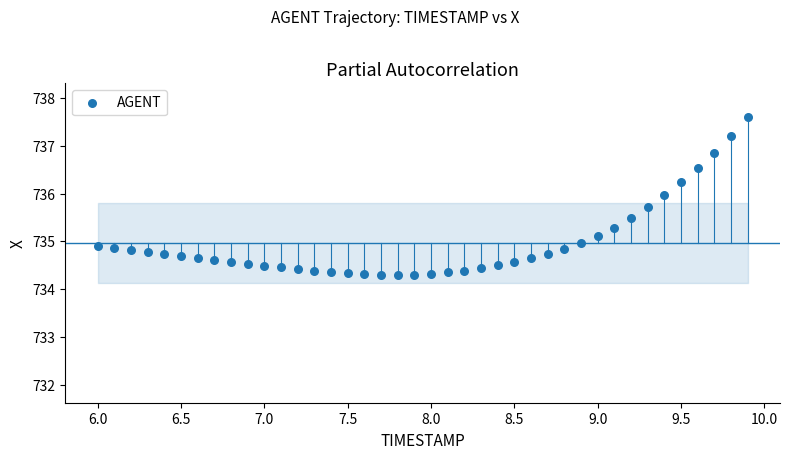

What is the range of X values (max minus min)?

3.9